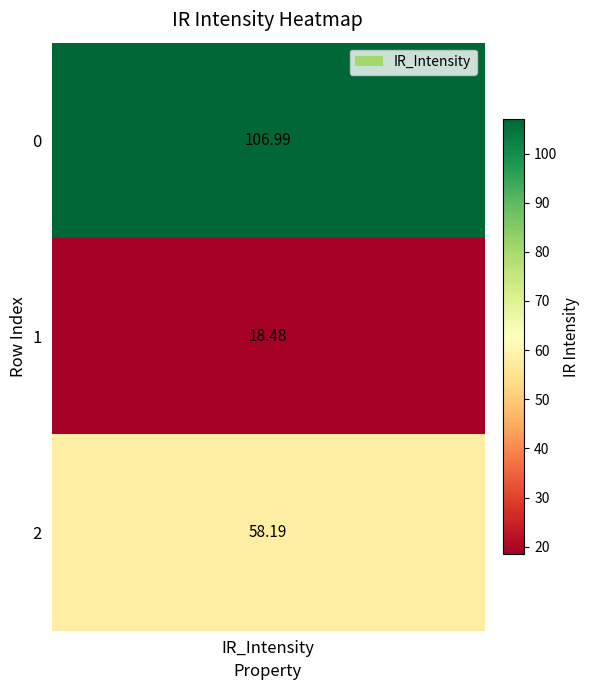

What is the difference between the values at 0 and 1?

88.5